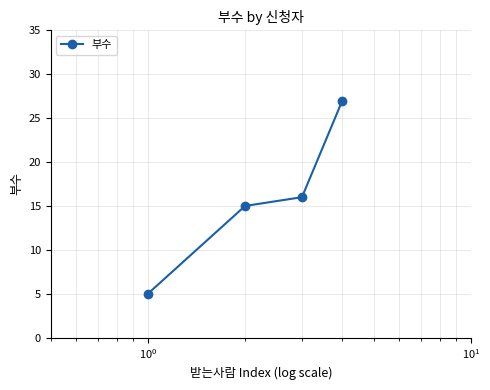

What is the minimum value shown in the chart?

5